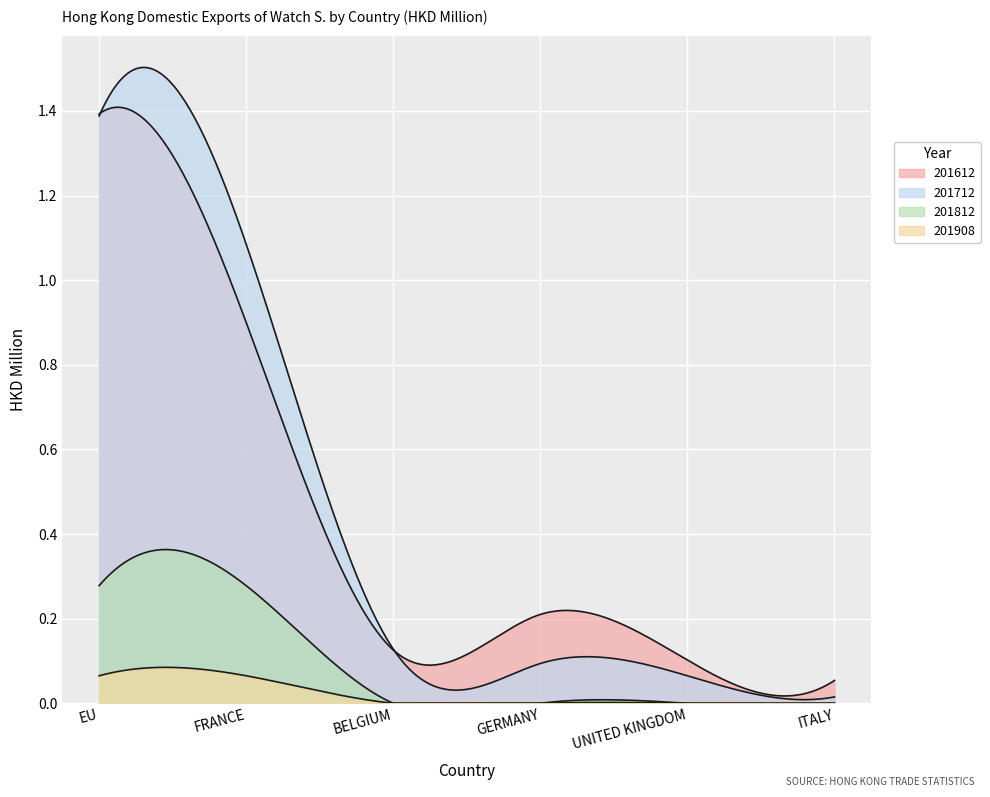

Reading right to left, transcribe all the data shown in this chart.

201612: 0.1	0.1	0.2	0.1	0.9	1.4
201712: 0.0	0.1	0.1	0.1	1.1	1.4
201812: 0.0	0.0	0.0	0.0	0.3	0.3
201908: 0.0	0.0	0.0	0.0	0.1	0.1